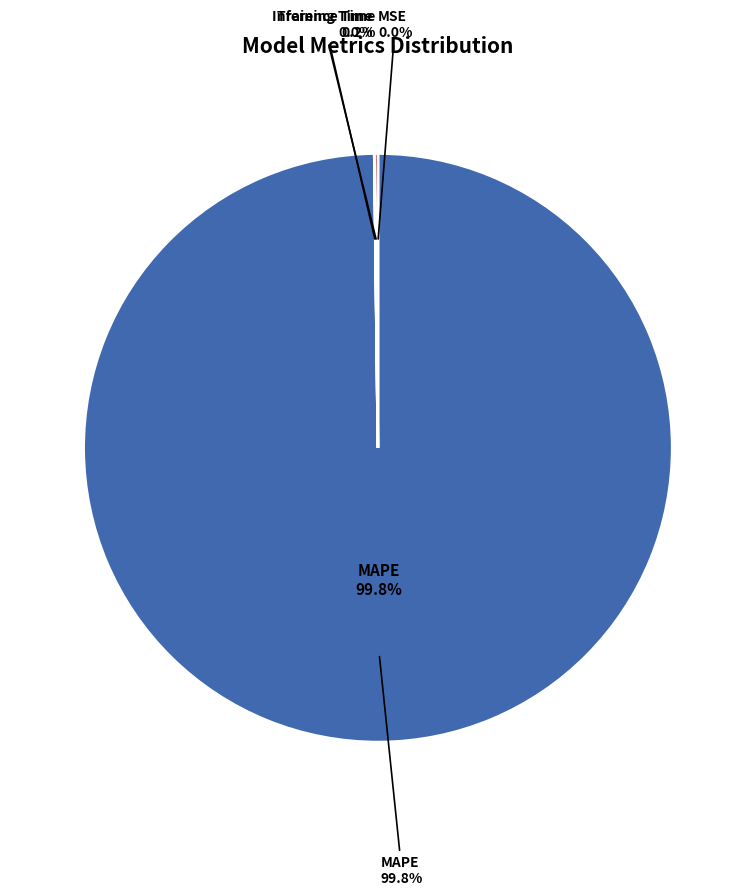

Count the number of slices in the pie.

4